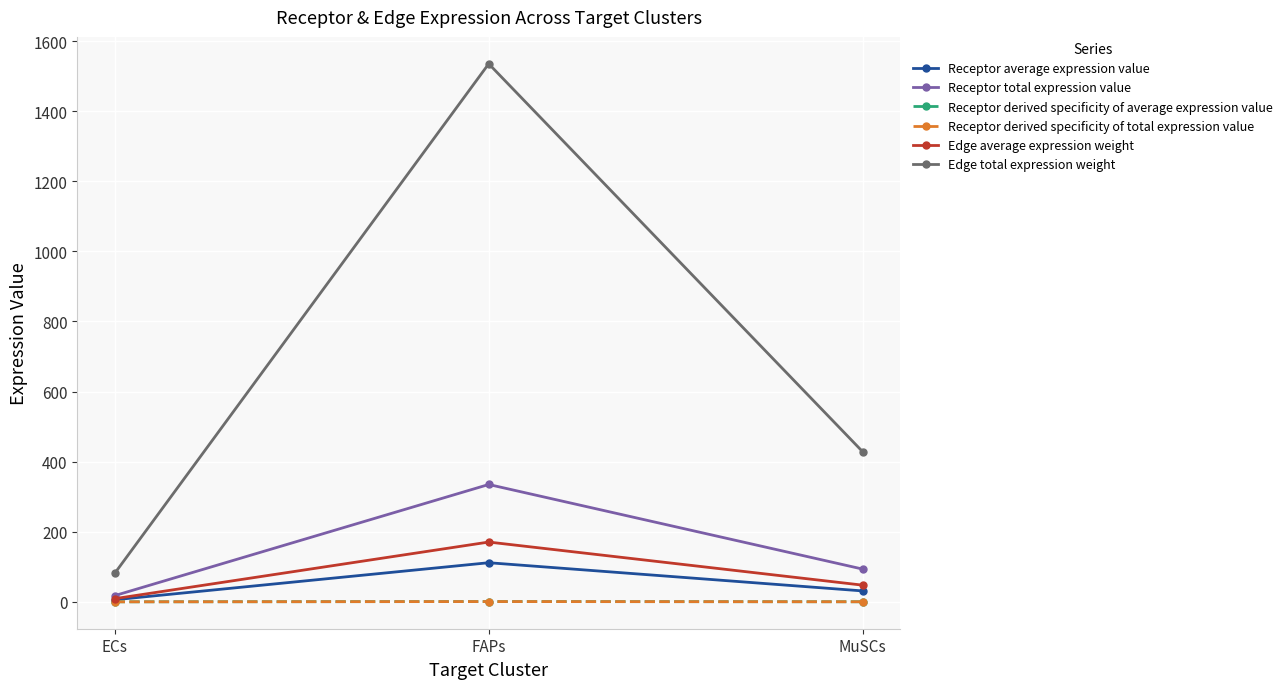

Is it true that Receptor derived specificity of total expression value equals 0.1 at MuSCs?

False